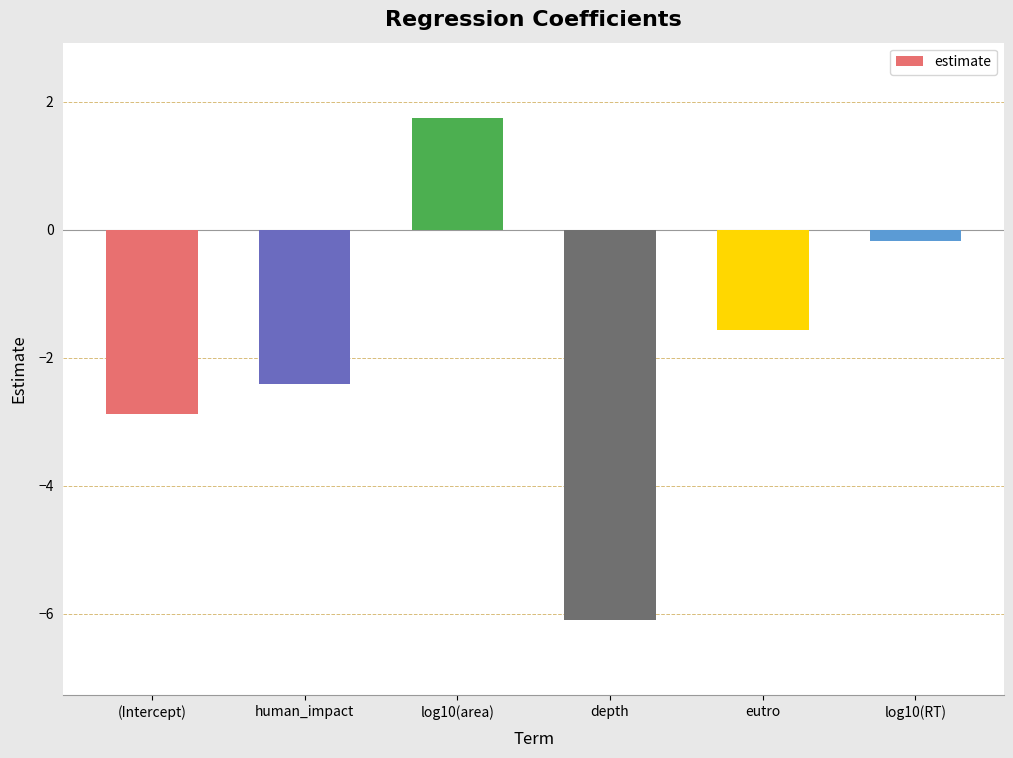

Count the number of categories in the chart.

6